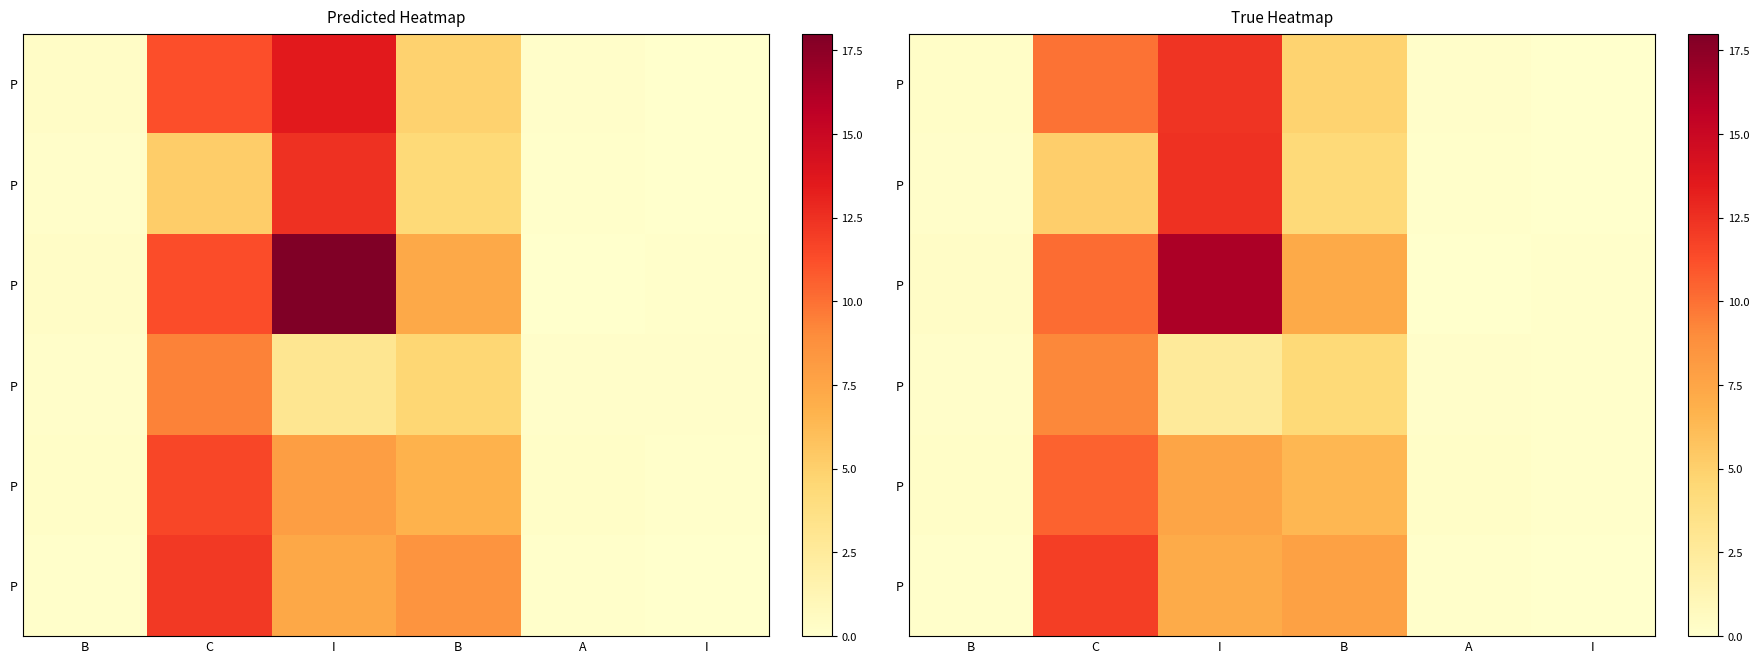

Reading left to right, transcribe all the data shown in this chart.

row_0: B=0.3	C=10.0	I=12.3	B=4.8	A=0.2	I=0.0
row_1: B=0.1	C=5.1	I=12.5	B=4.3	A=0.1	I=0.0
row_2: B=0.3	C=10.2	I=16.3	B=7.2	A=0.0	I=0.1
row_3: B=0.2	C=9.2	I=2.6	B=4.4	A=0.2	I=0.1
row_4: B=0.2	C=10.5	I=7.5	B=6.4	A=0.2	I=0.1
row_5: B=0.1	C=11.9	I=7.1	B=7.8	A=0.1	I=0.0